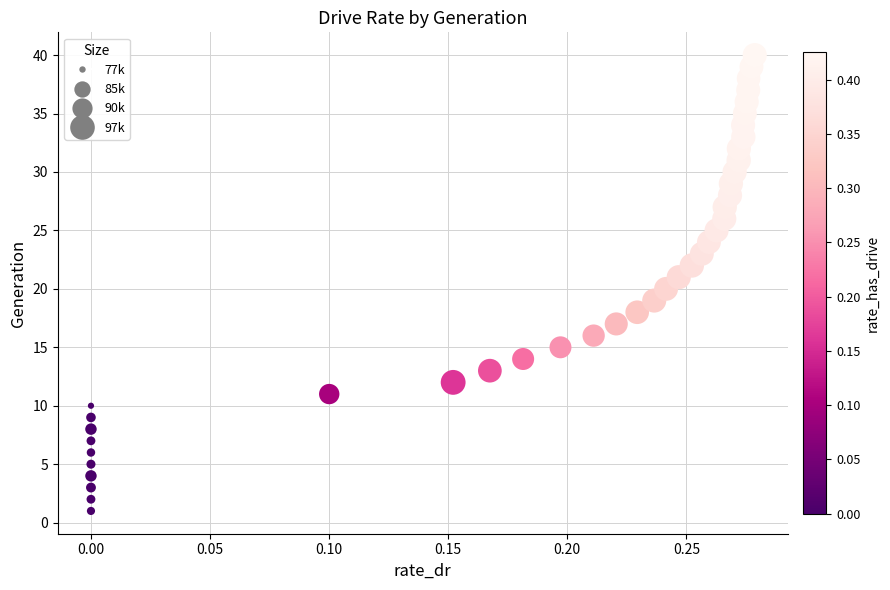

What is the range of Y values (max minus min)?

39